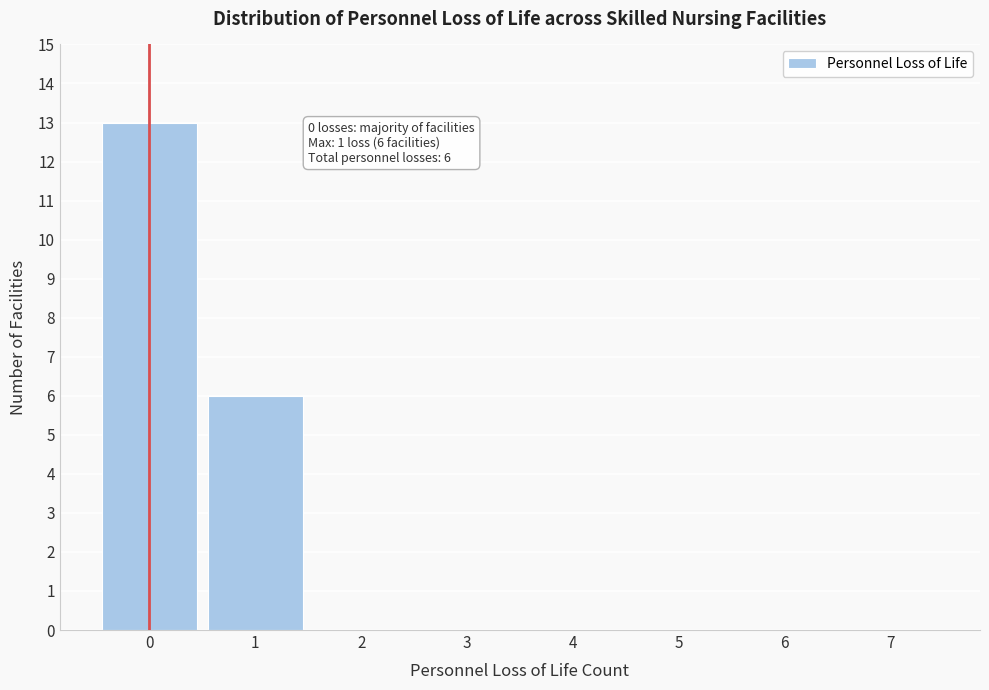

Which range on the x-axis has the tallest bar?

-0.5 to 0.5